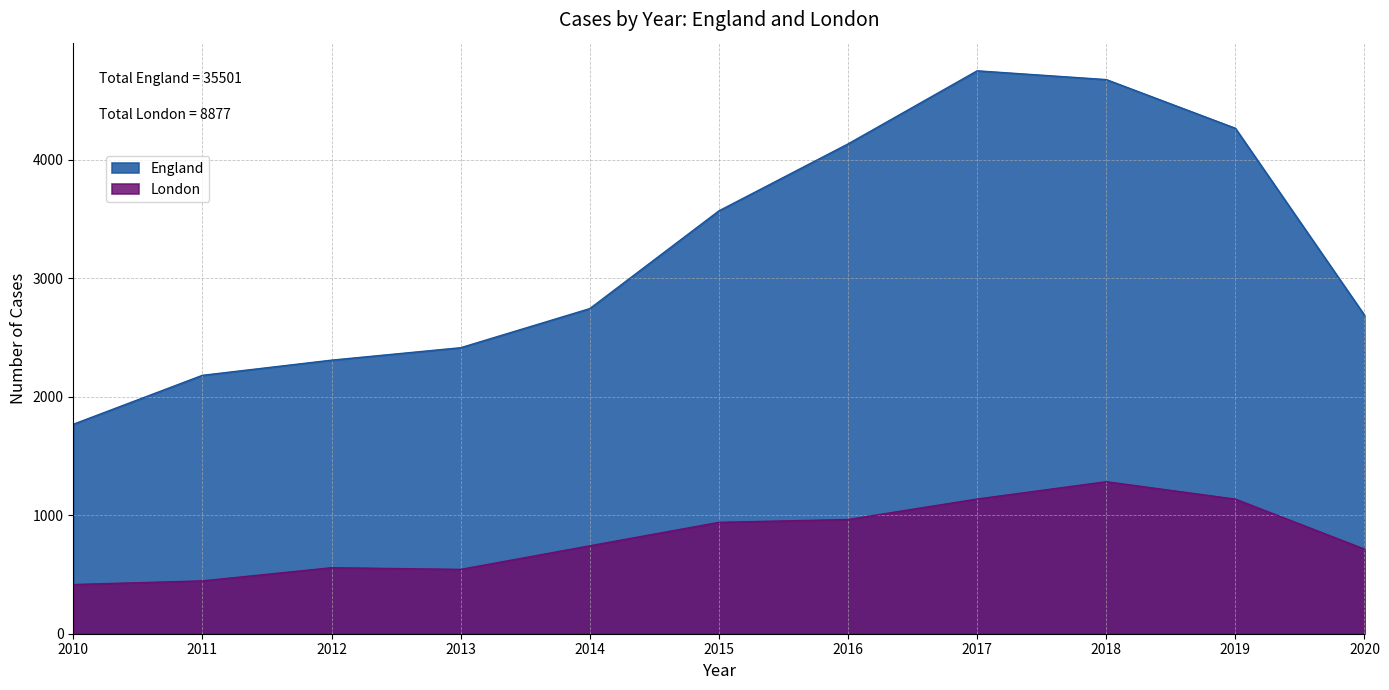

Does the chart have visible grid lines?

Yes